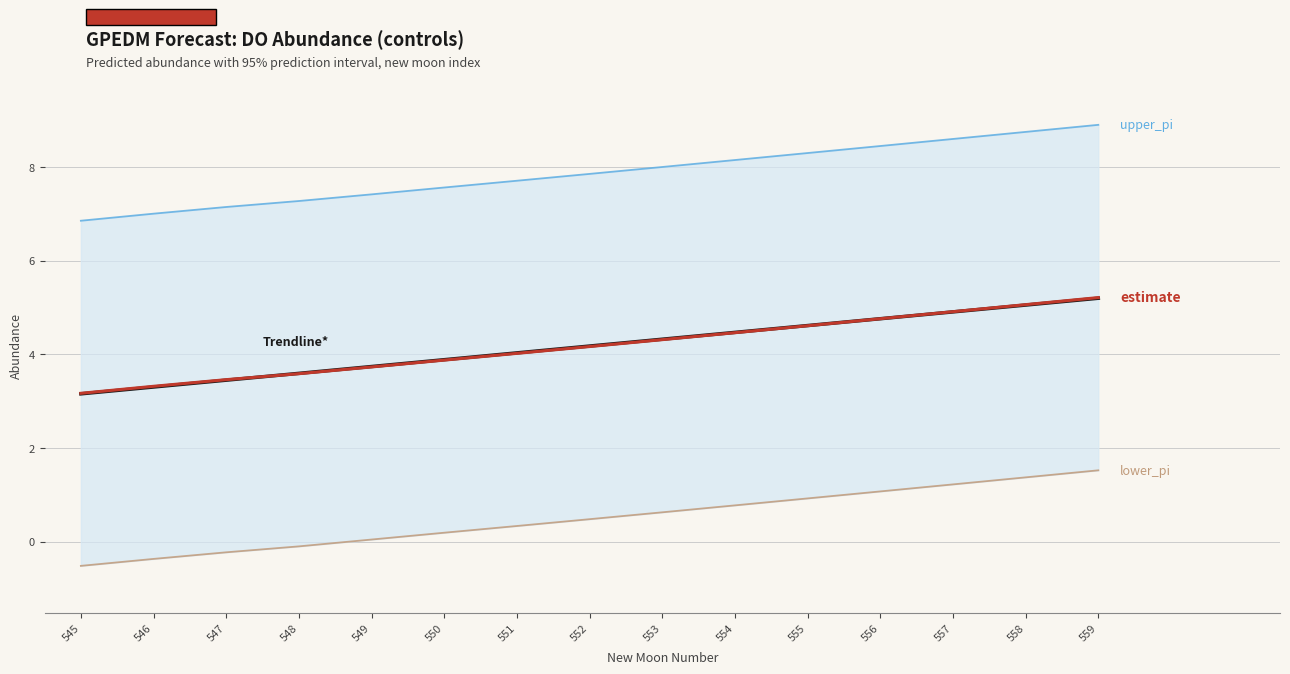

How many lines are shown in the chart?

3